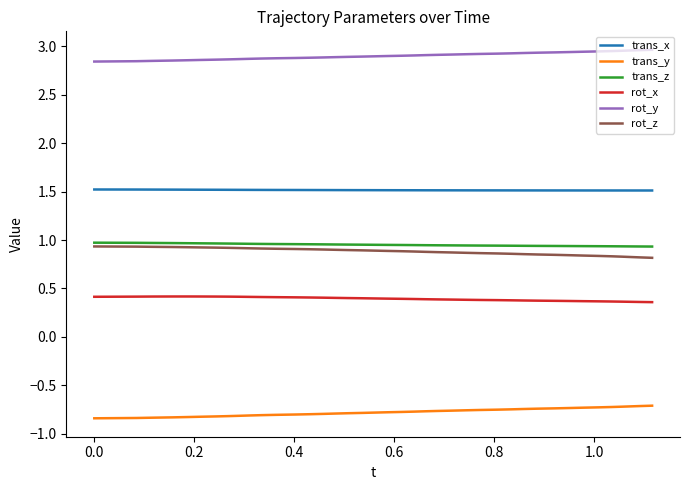

Which series has the largest total across all categories?

rot_y